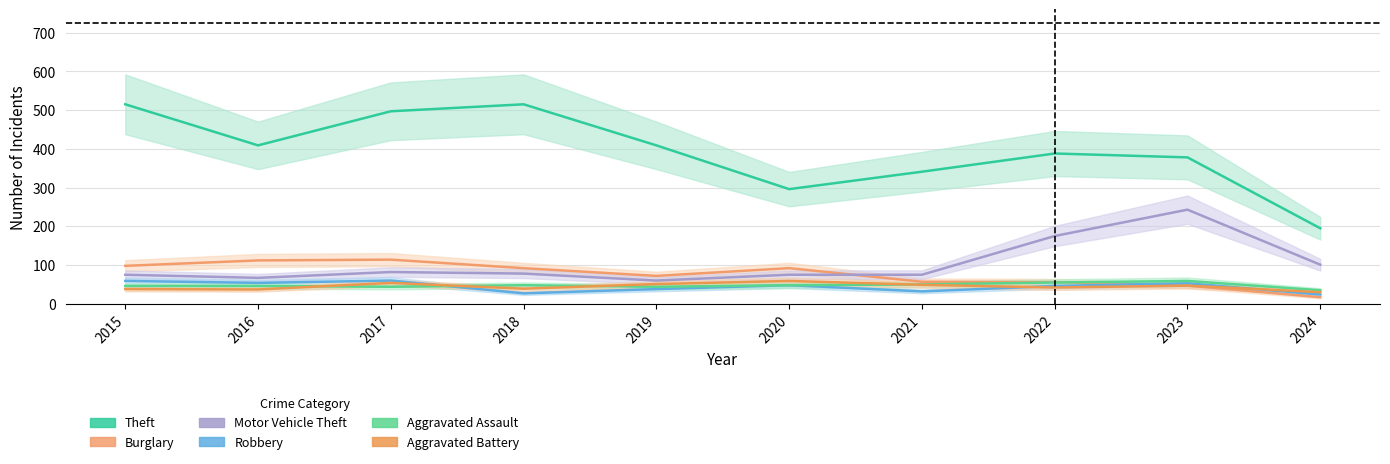

What is the sum of all Theft values?

3943